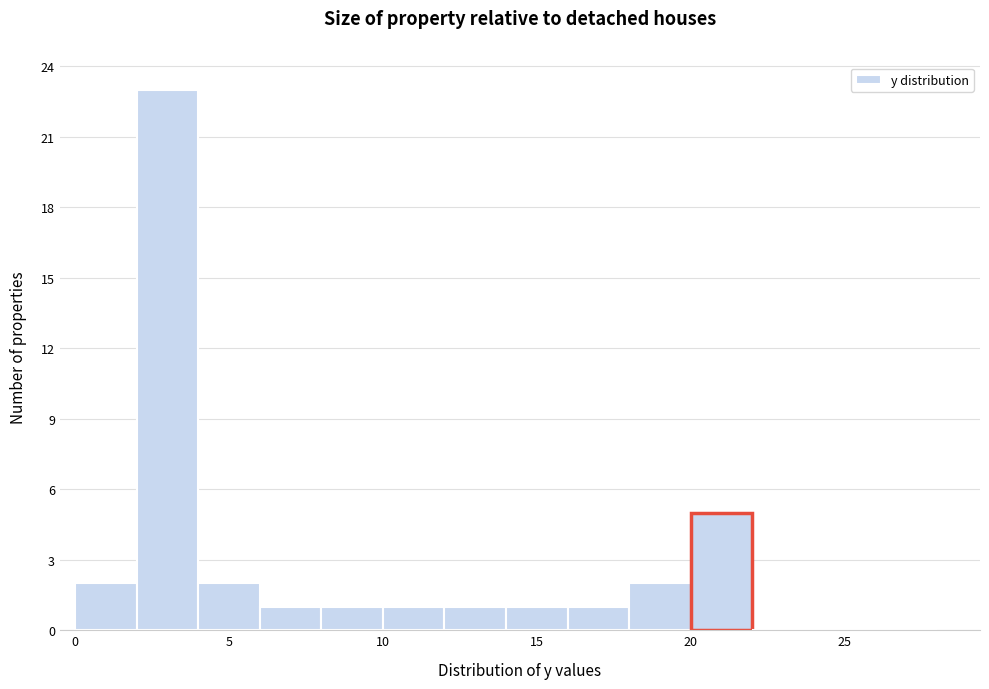

What is the height of the bar covering 6 to 8 on the x-axis? The values are not printed on the chart, so give them approximately, as read against the axis.

1